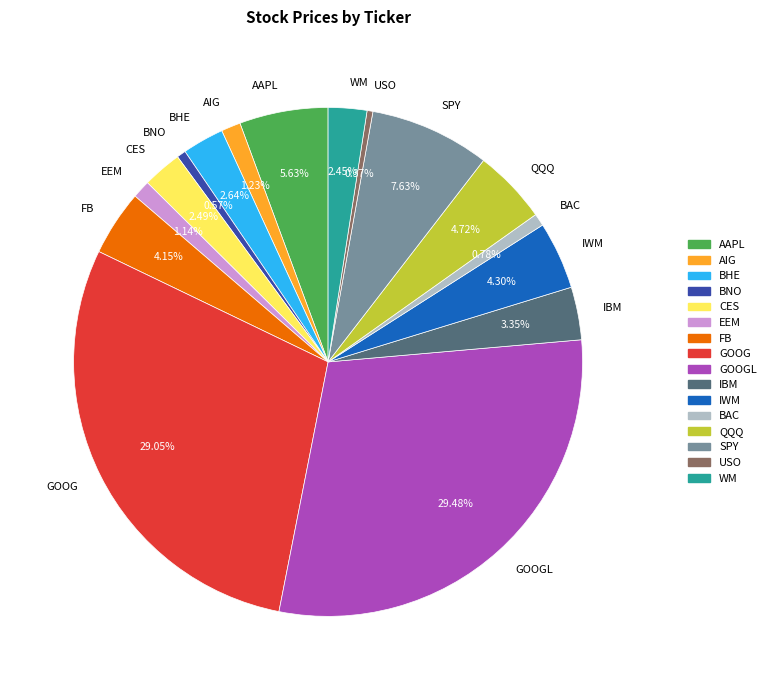

Does GOOGL account for over 50% of the chart?

No